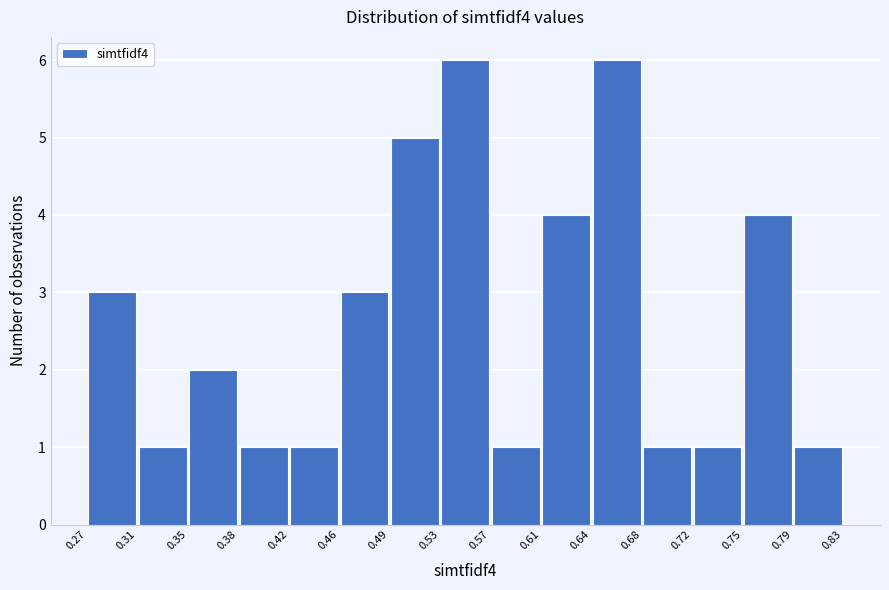

Reading left to right, list every bar in this chart as the range it spans on the x-axis followed by its height. The values are not printed on the chart, so give them approximately, as read against the axis.

0.27 to 0.31: 3
0.31 to 0.35: 1
0.35 to 0.38: 2
0.38 to 0.42: 1
0.42 to 0.46: 1
0.46 to 0.49: 3
0.49 to 0.53: 5
0.53 to 0.57: 6
0.57 to 0.61: 1
0.61 to 0.64: 4
0.64 to 0.68: 6
0.68 to 0.72: 1
0.72 to 0.75: 1
0.75 to 0.79: 4
0.79 to 0.83: 1